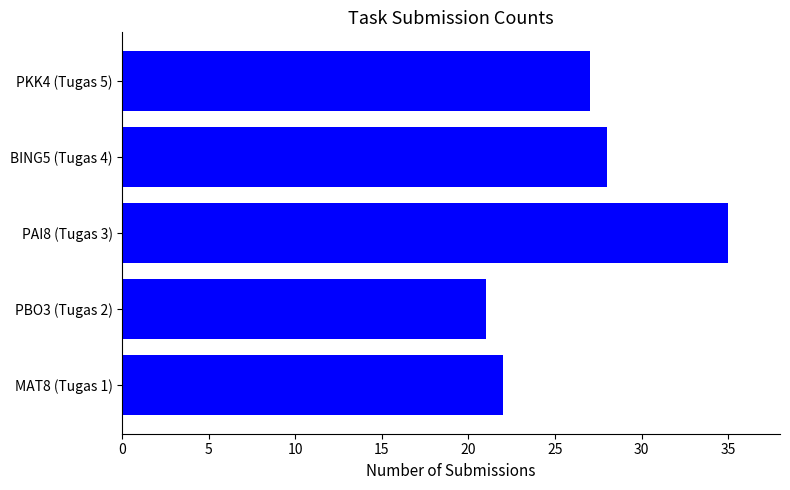

What value does the data have at MAT8 (Tugas 1), to the nearest 5?

20